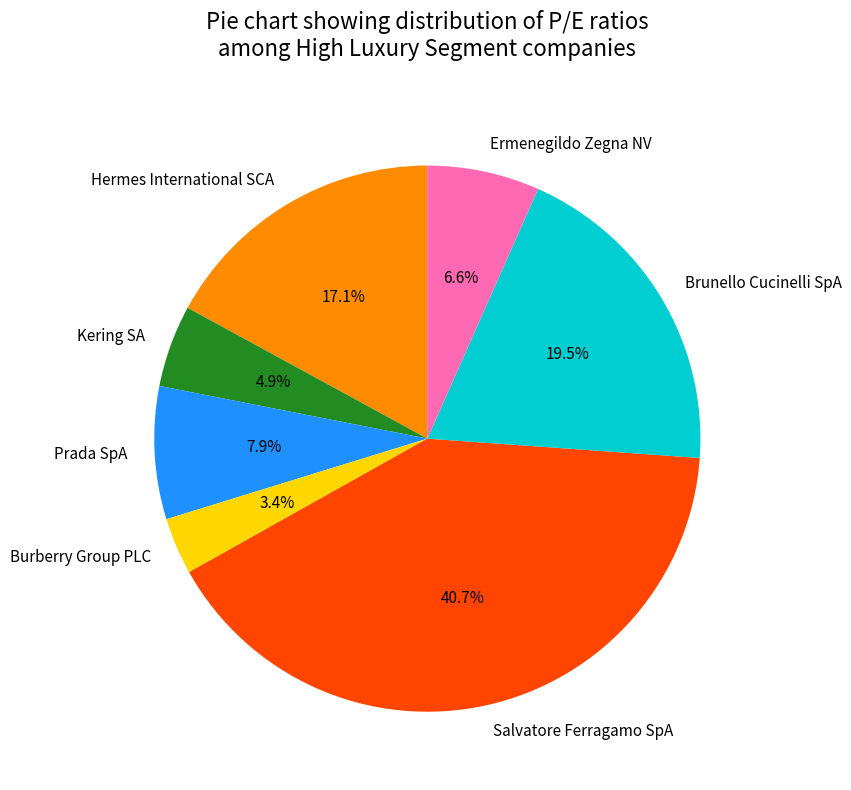

Approximately how many times larger is the value at Burberry Group PLC compared to Brunello Cucinelli SpA?

0.2